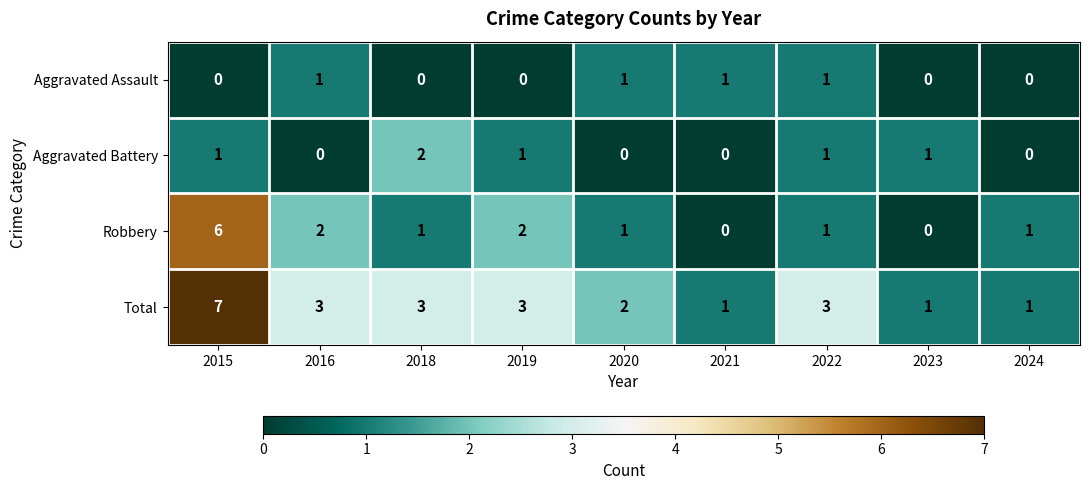

At how many categories does at least one series exceed 5?

1